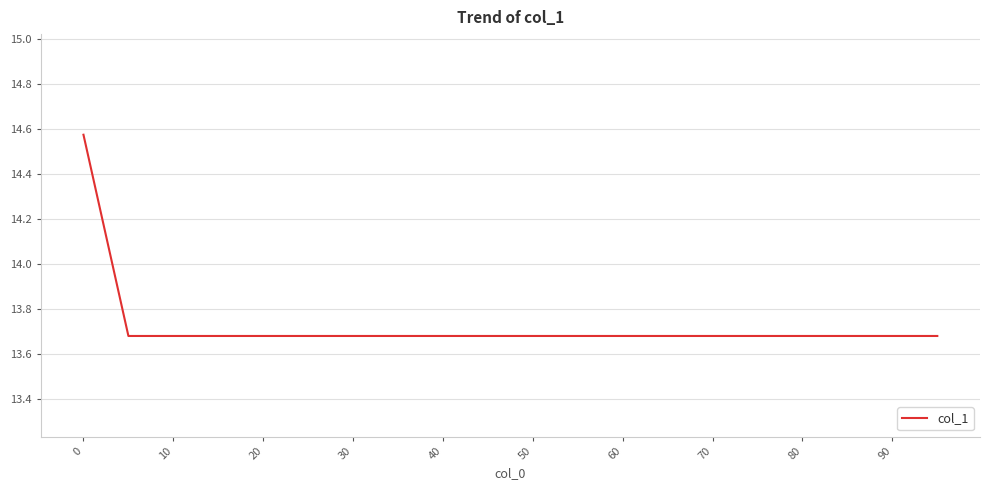

What is the difference between the maximum and minimum values?

0.9